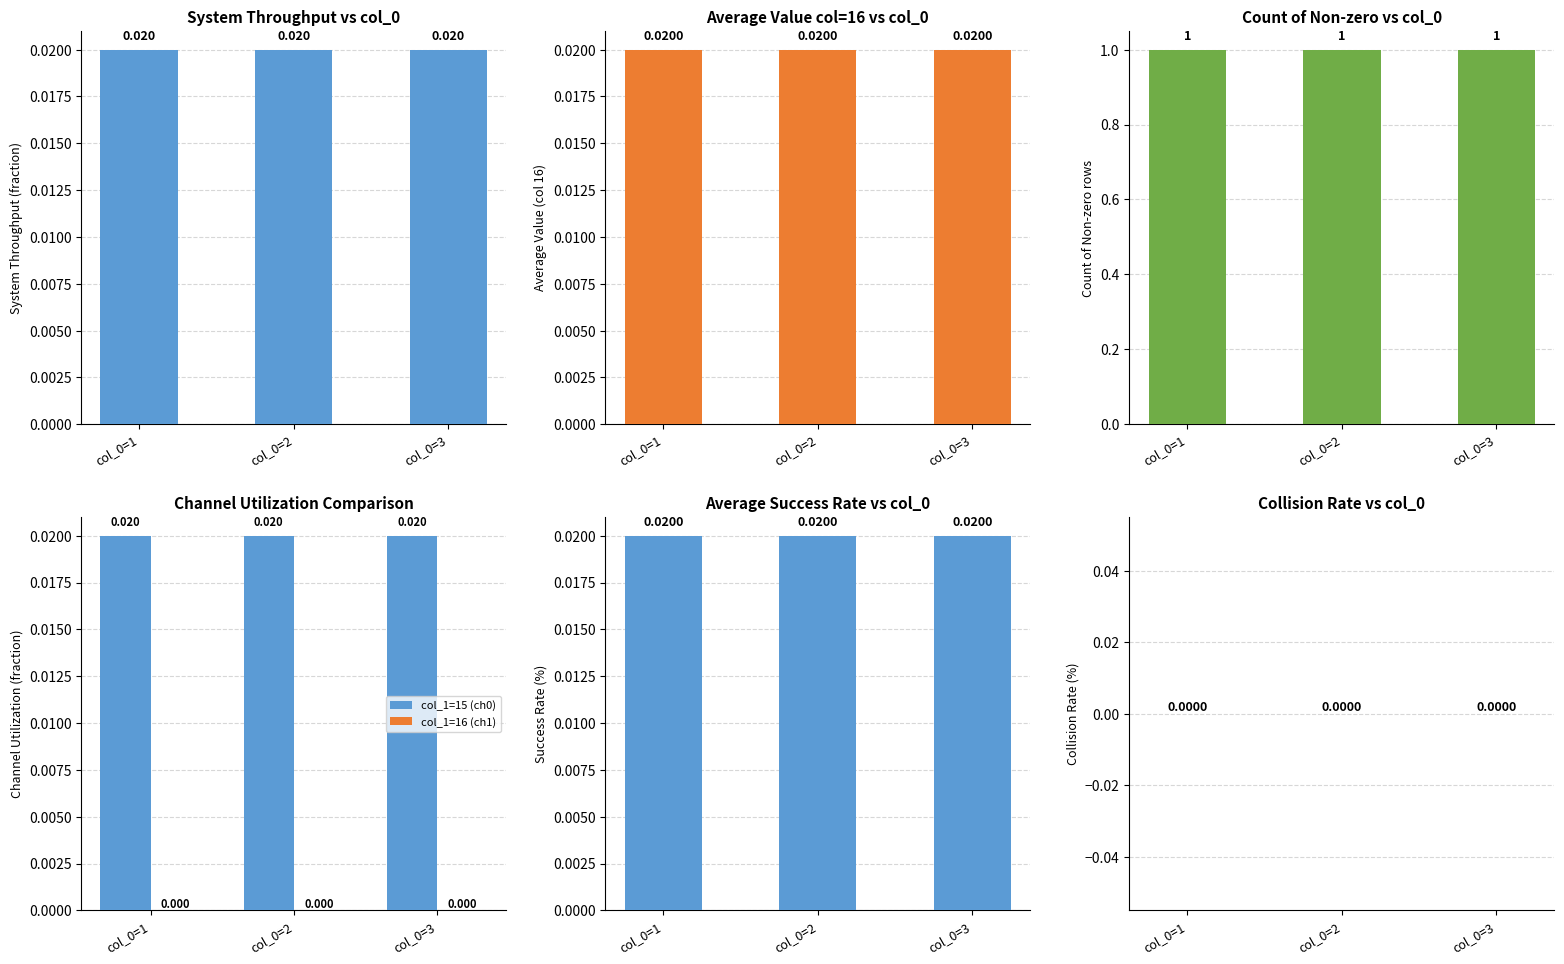

Which category has the highest value across all series?

col_0=1